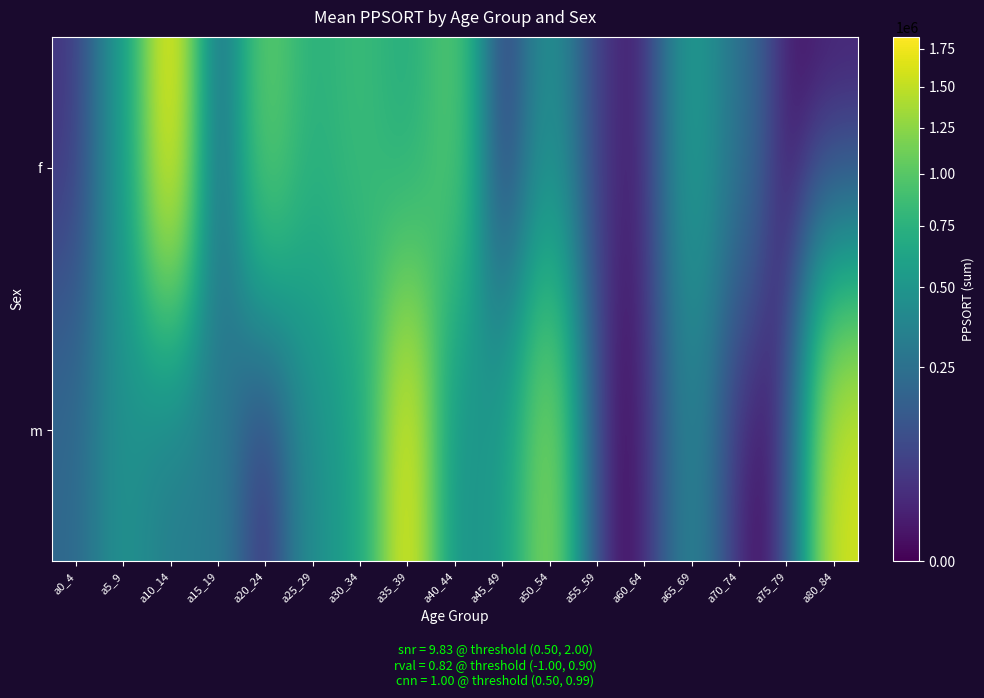

At which category does the chart reach its minimum across all series?

a45_49